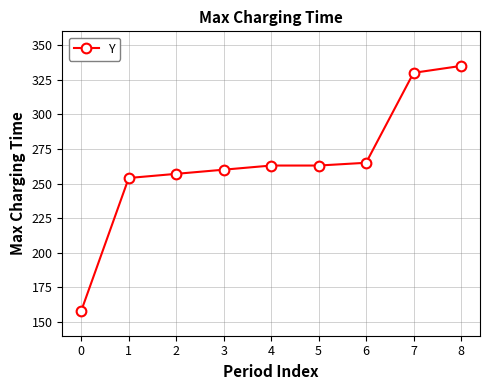

Reading left to right, transcribe all the data shown in this chart.

0=158	1=254	2=257	3=260	4=263	5=263	6=265	7=330	8=335